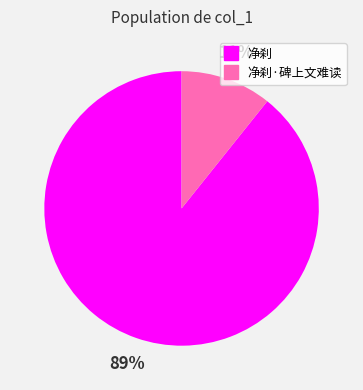

Is there any slice that represents more than half of the pie?

Yes